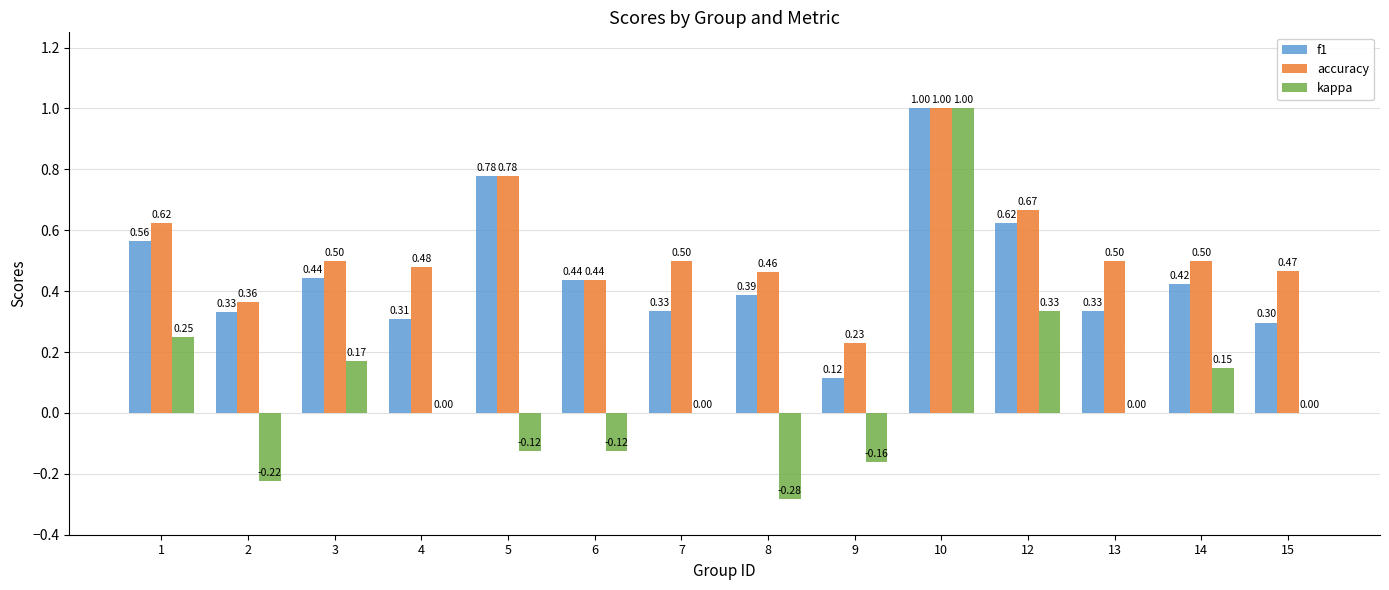

Which series changed the most between 2 and 12?

kappa